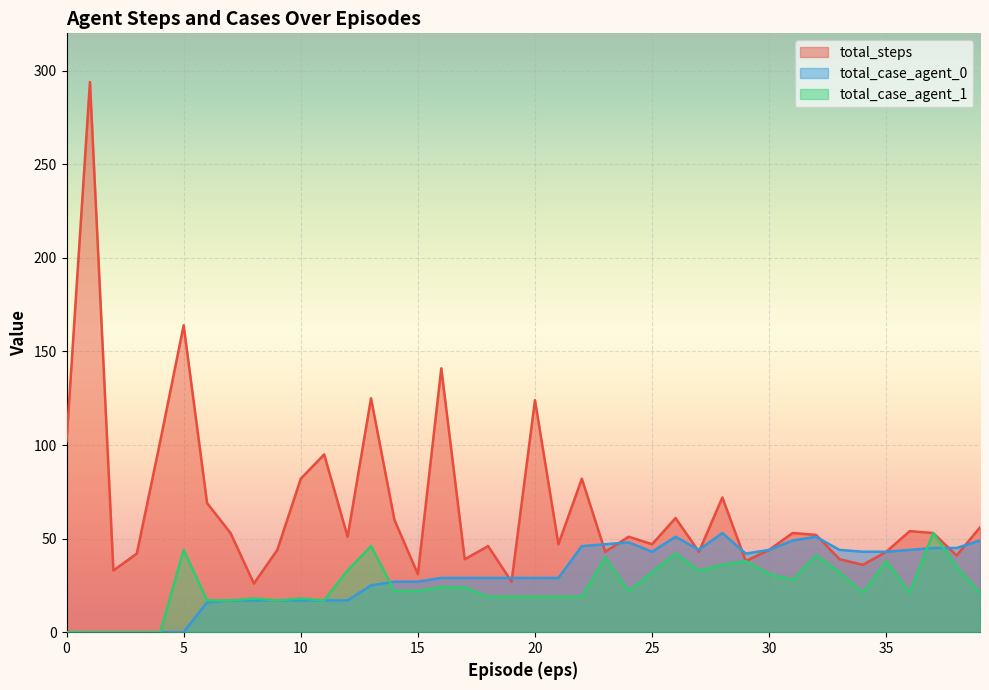

At which label does total_case_agent_0 reach its peak?

28